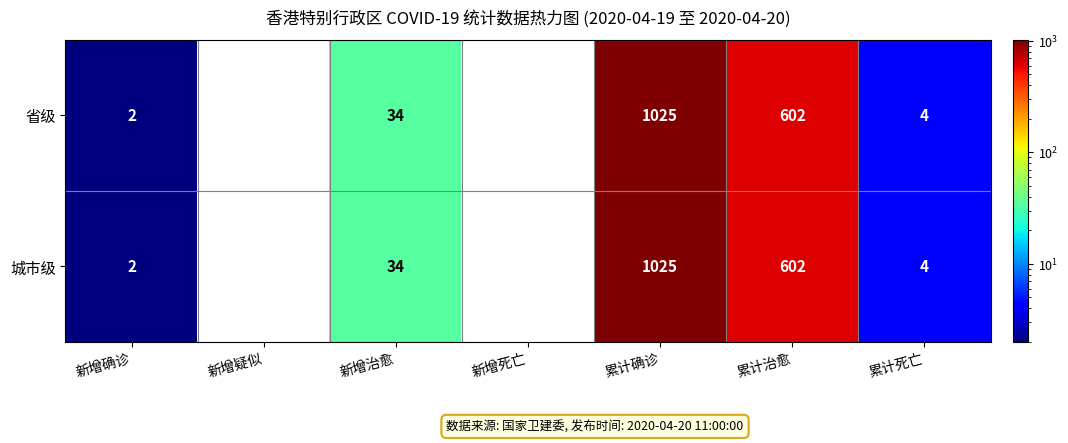

Is it true that 省级 equals 145 at 累计治愈?

False